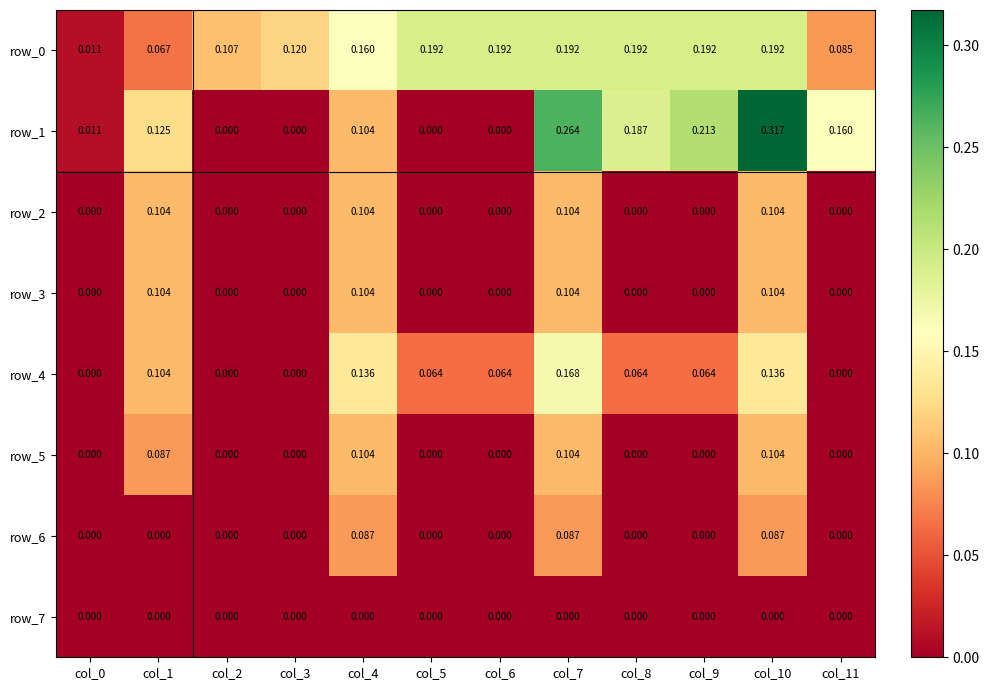

Count the number of categories in the chart.

12